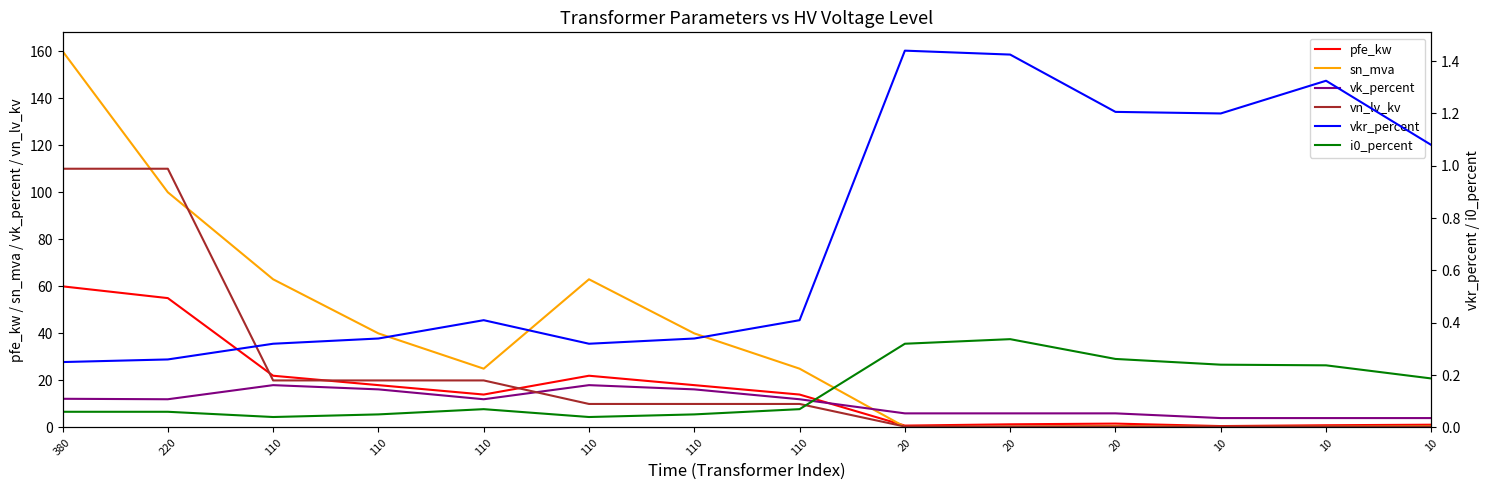

What is the average value of the sn_mva series?

37.0